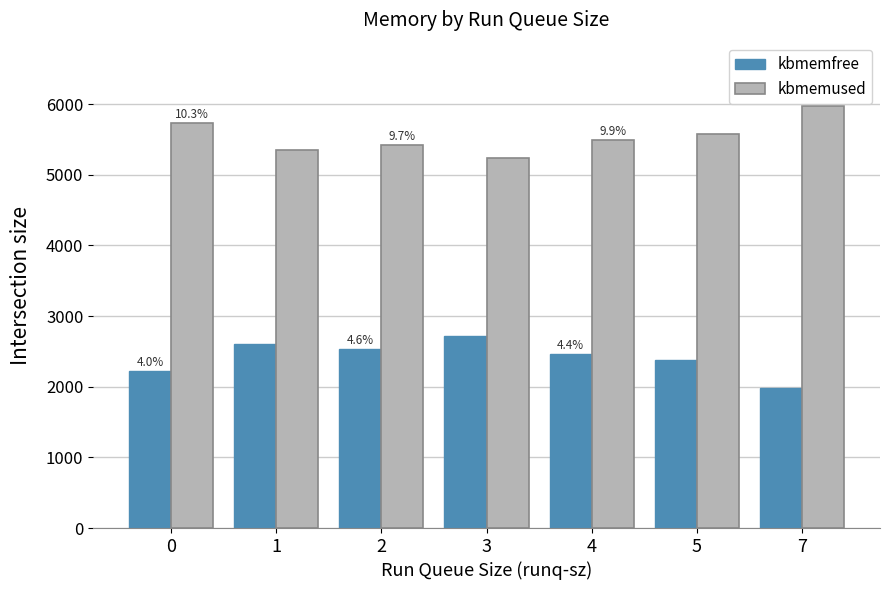

At how many categories does at least one series exceed 3177?

7